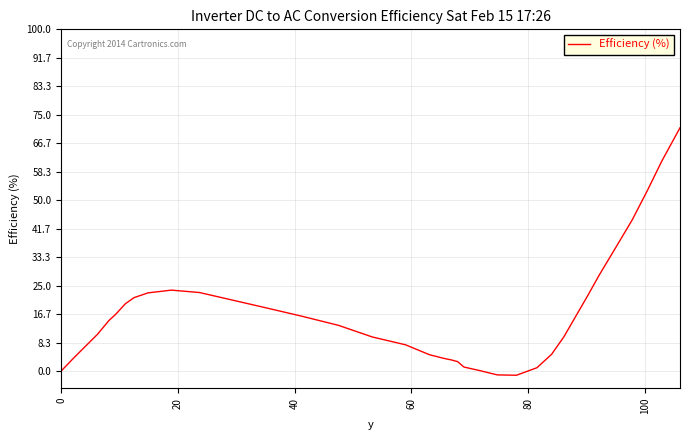

What is the difference between the maximum and minimum values?

72.4